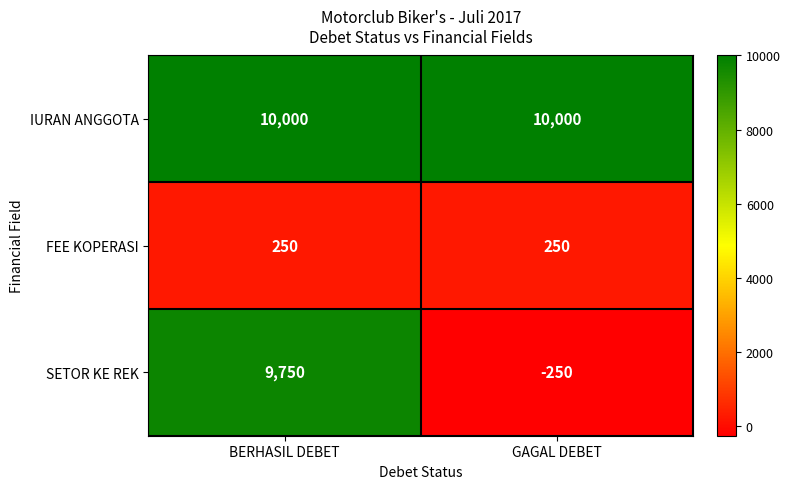

Rank the series by their average value, from lowest to highest.

FEE KOPERASI, SETOR KE REK, IURAN ANGGOTA